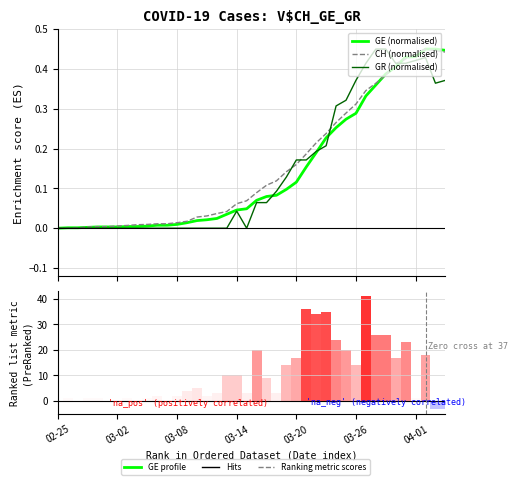

How many data points does each series have?

40